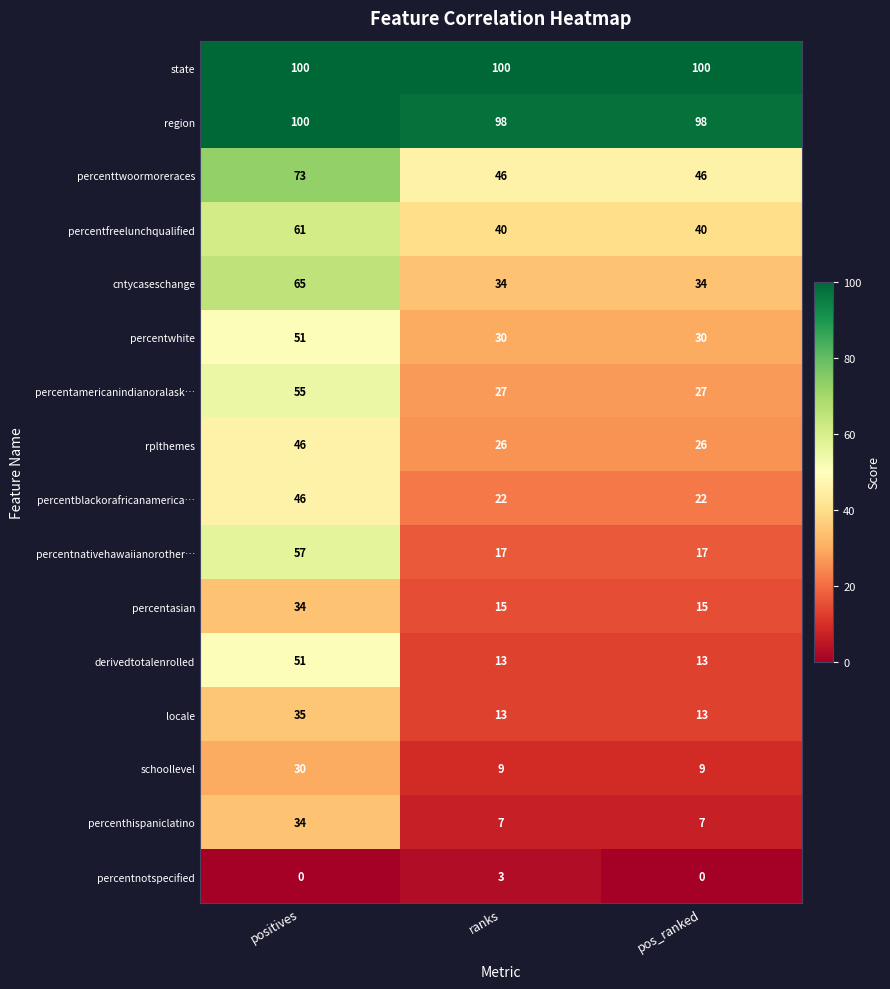

True or false: schoollevel has a value of 30 at positives.

True